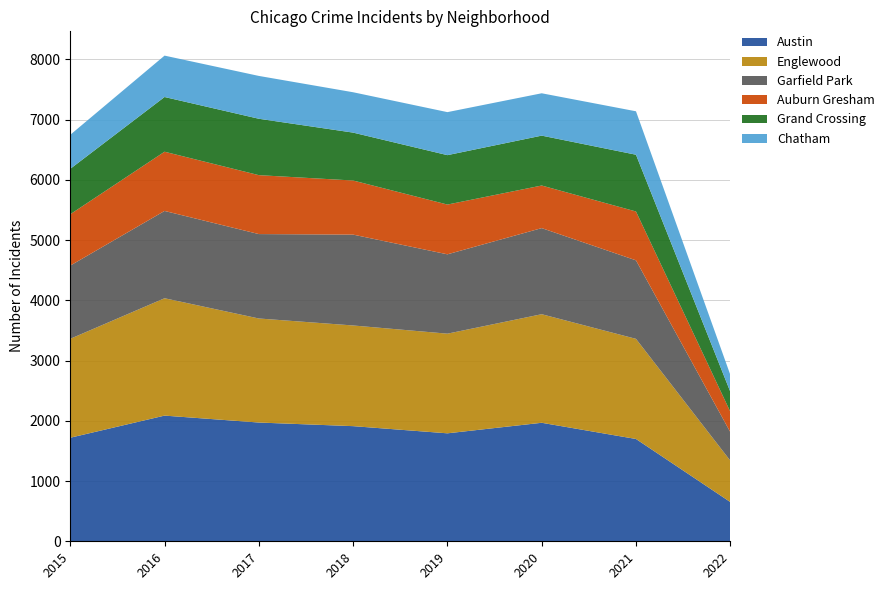

Reading left to right, extract all data points from this chart.

Austin: 1719	2086	1971	1911	1792	1967	1698	652
Englewood: 1642	1948	1727	1671	1654	1802	1662	687
Garfield Park: 1215	1449	1401	1508	1317	1429	1303	474
Auburn Gresham: 852	983	978	898	826	707	811	339
Grand Crossing: 754	908	936	795	820	828	942	331
Chatham: 565	687	711	670	714	703	721	282